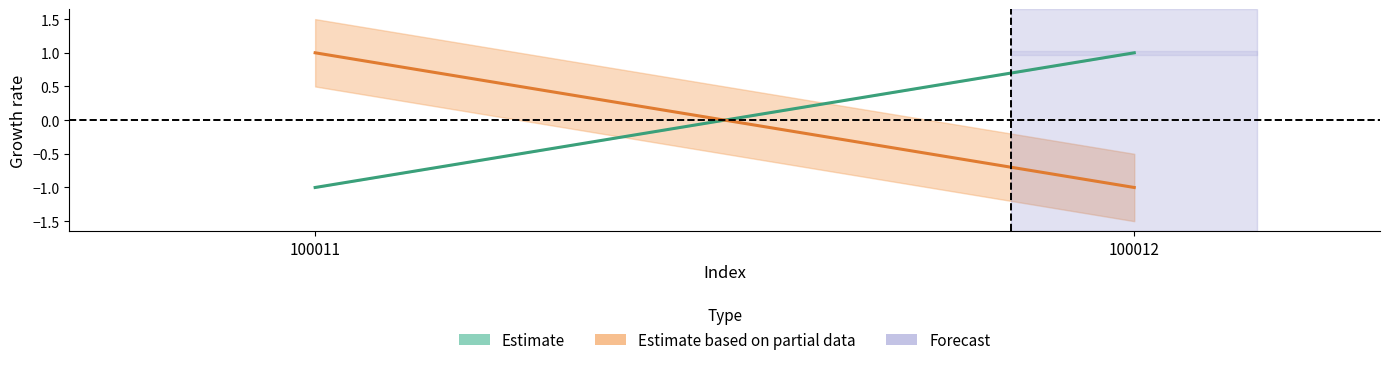

How many values in the Estimate based on partial data series are below 1?

1